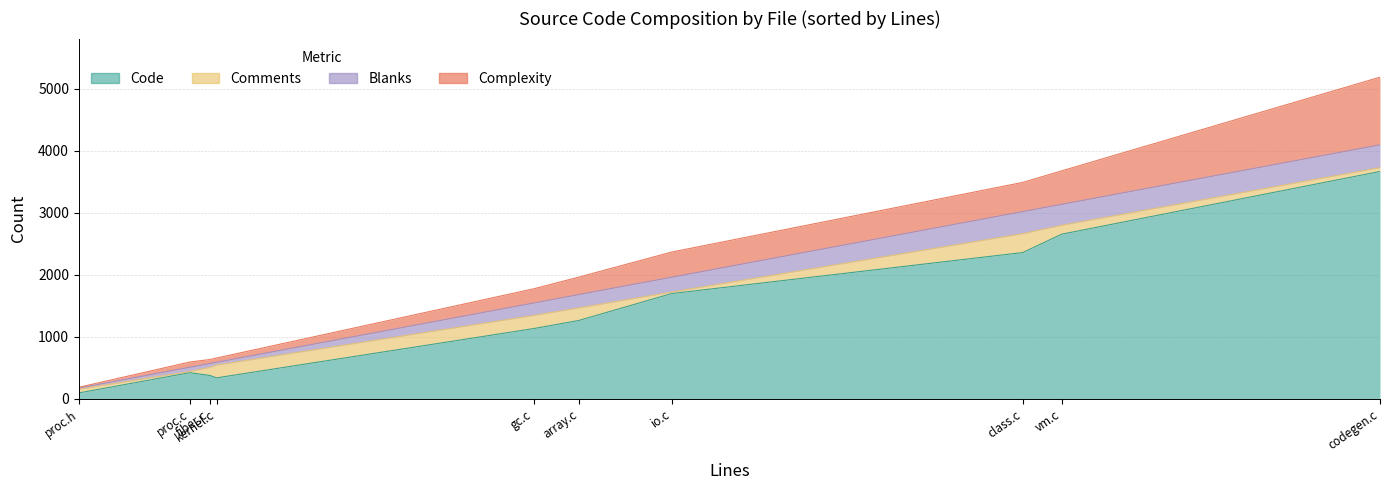

What is the difference between the highest and lowest values at gc.c?

931